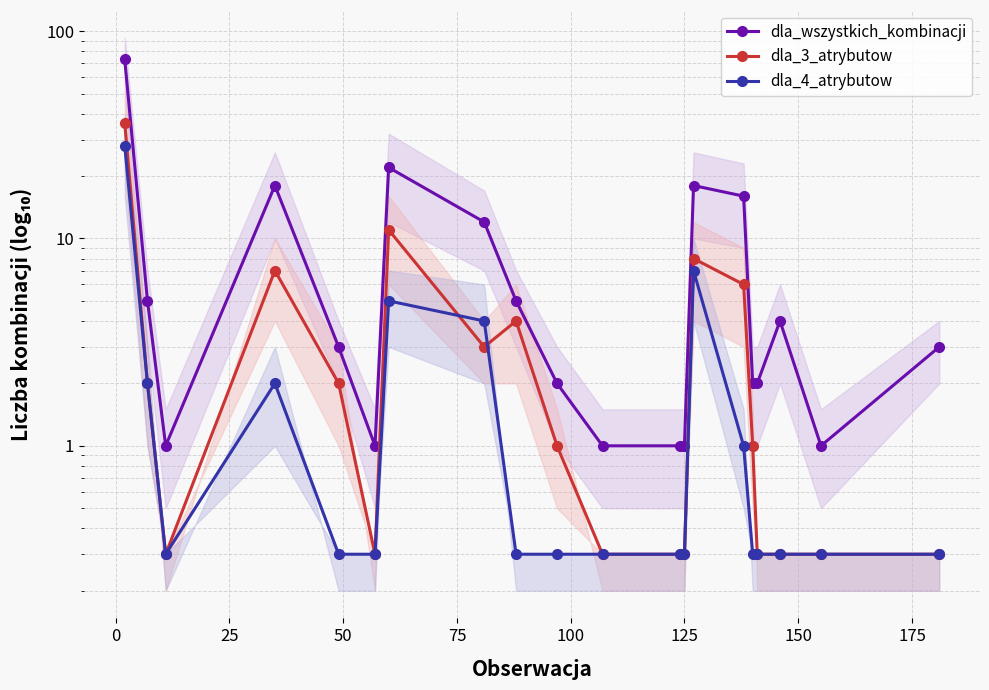

Between 150 and 50, which is larger?

50